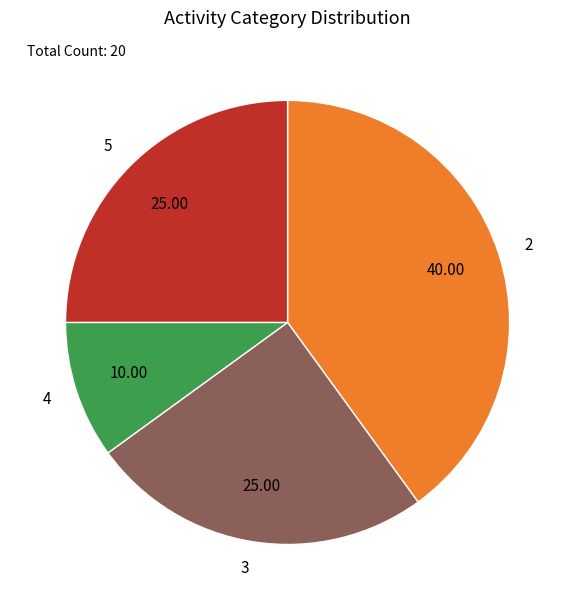

Approximately how many times larger is the value at 4 compared to 3?

0.4